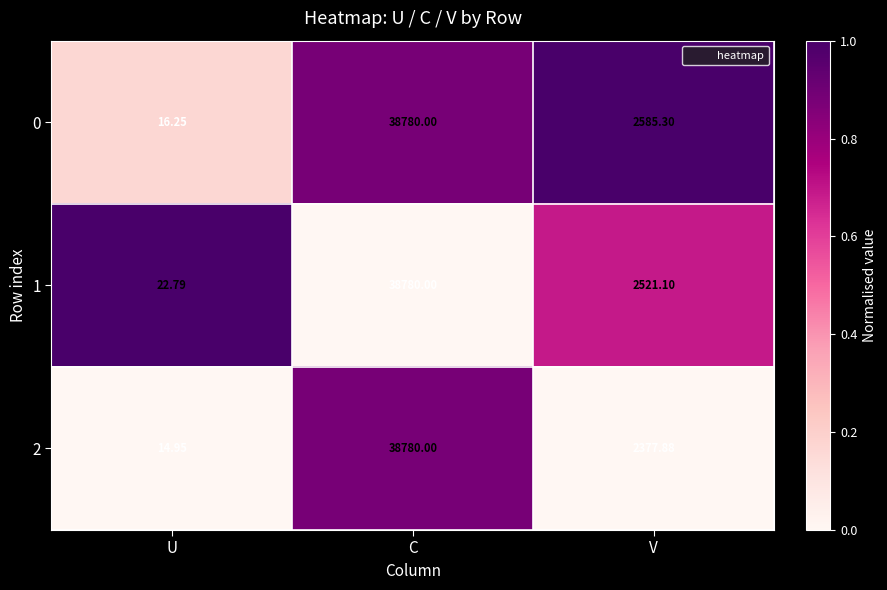

Where does the 0 series first go above 2585?

C